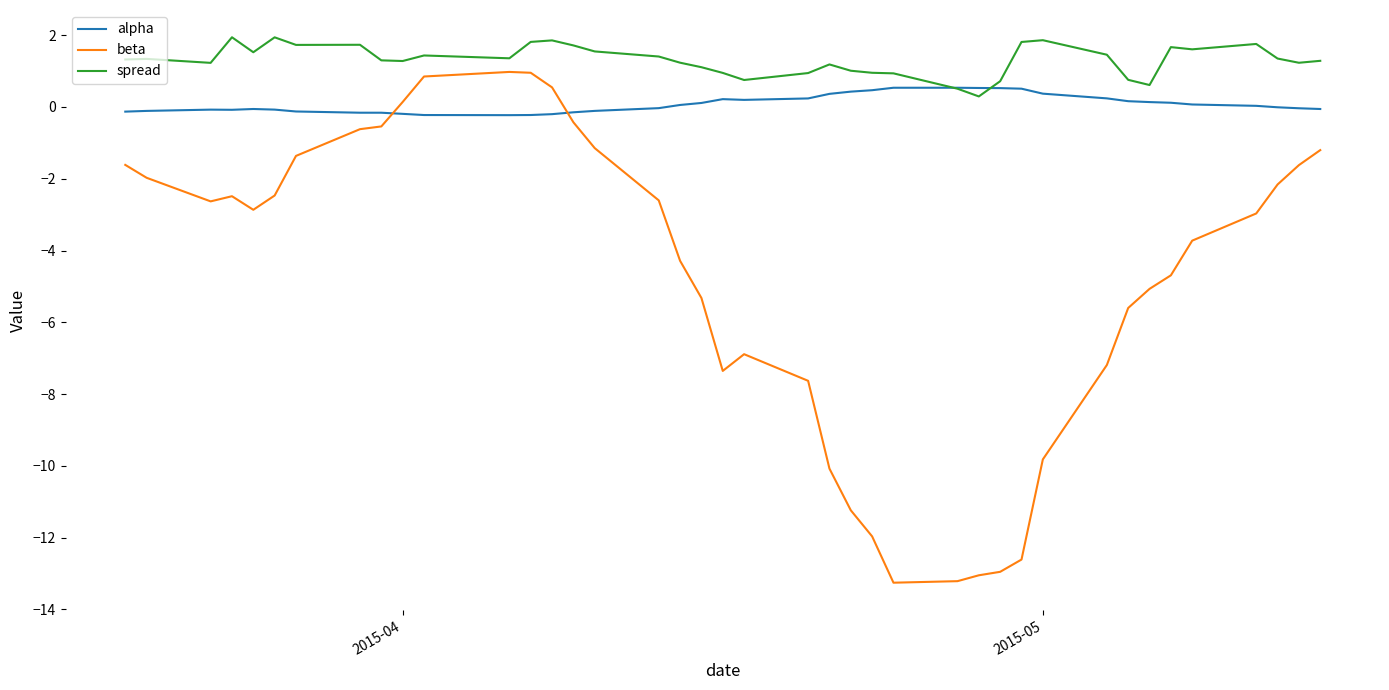

True or false: alpha and spread intersect in this chart.

True